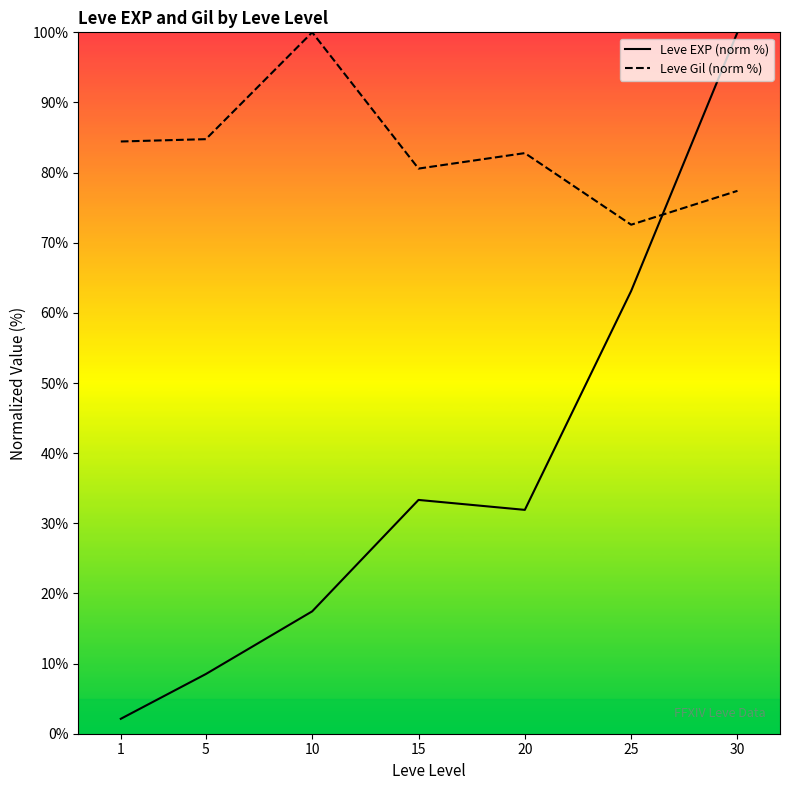

How many lines are shown in the chart?

2